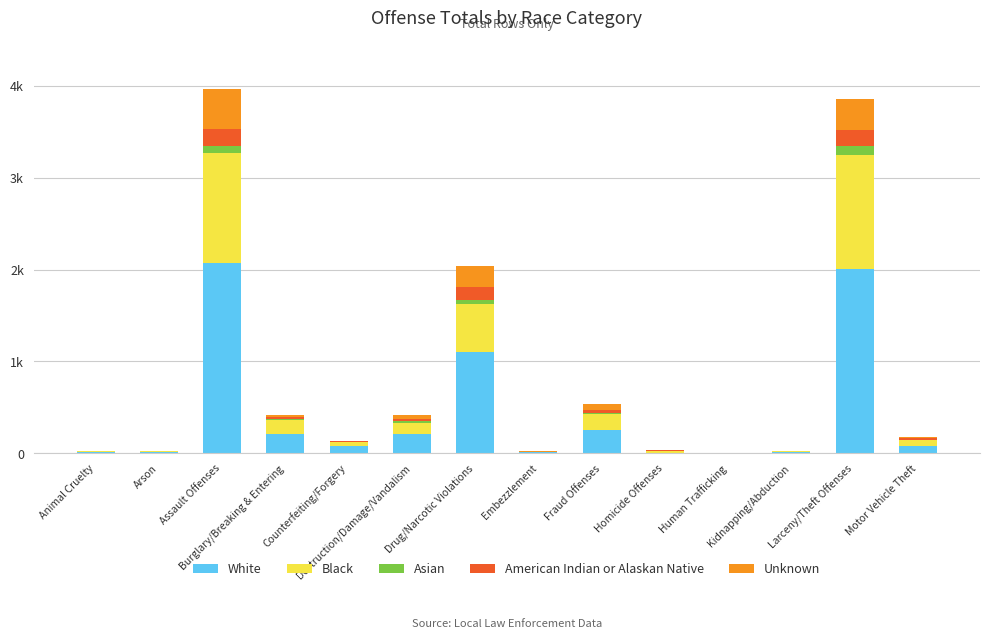

The value of White at Arson is 12. True or false?

False